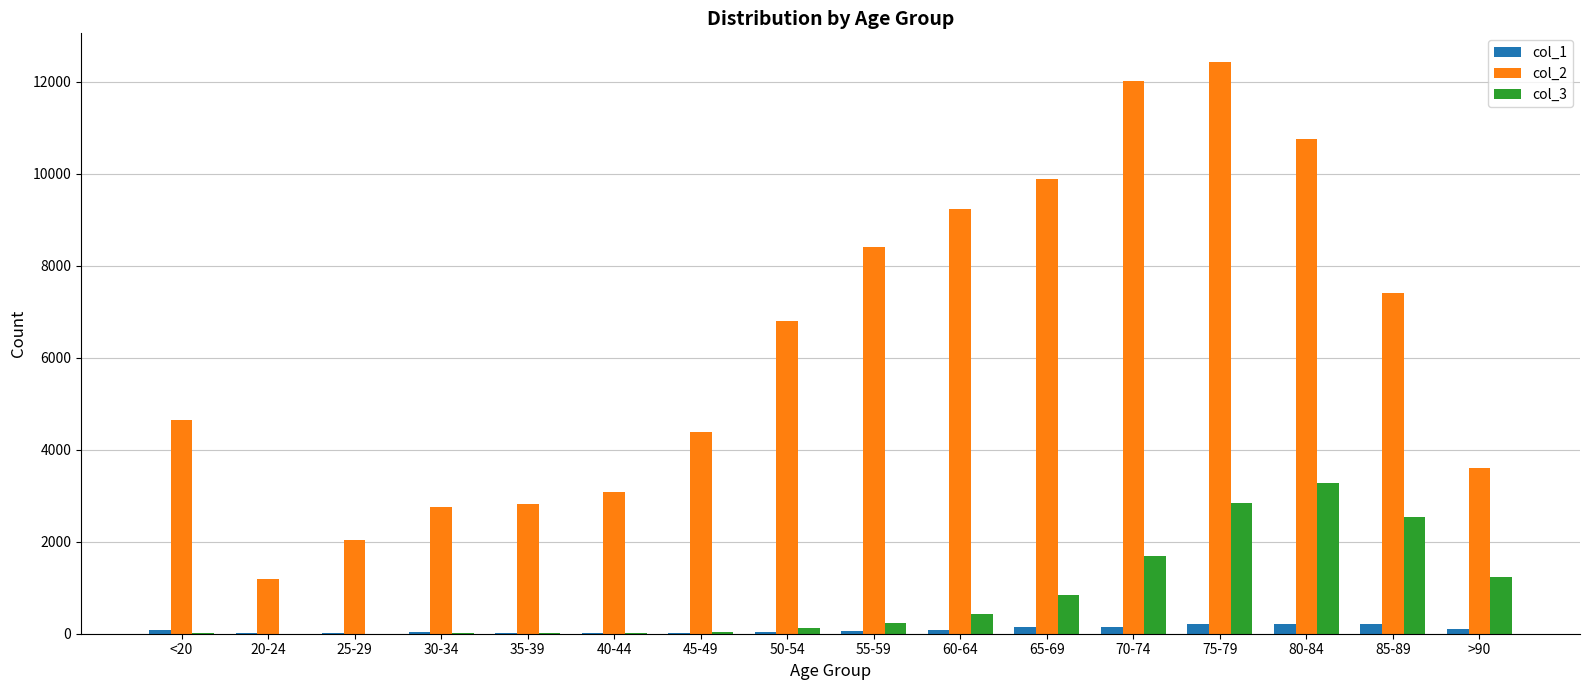

The value of col_2 at 70-74 is 12018. True or false?

True